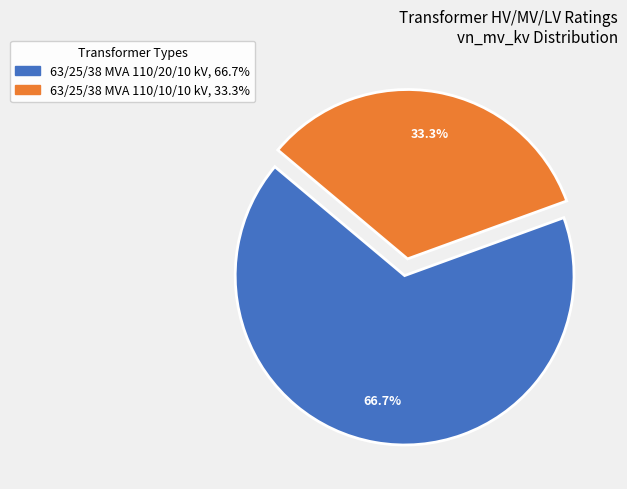

To the nearest percent, what is the difference between the 63/25/38 MVA 110/20/10 kV and 63/25/38 MVA 110/10/10 kV slice percentages?

33%